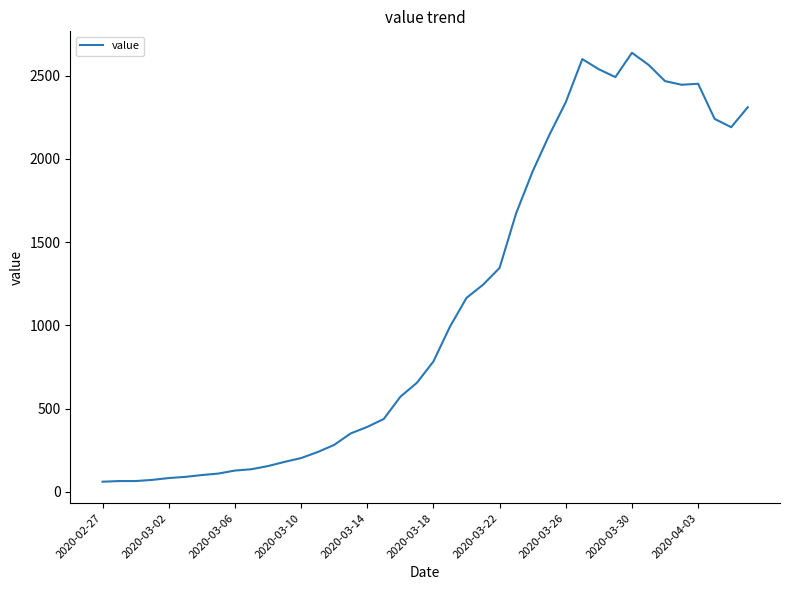

What is the minimum value shown in the chart?

61